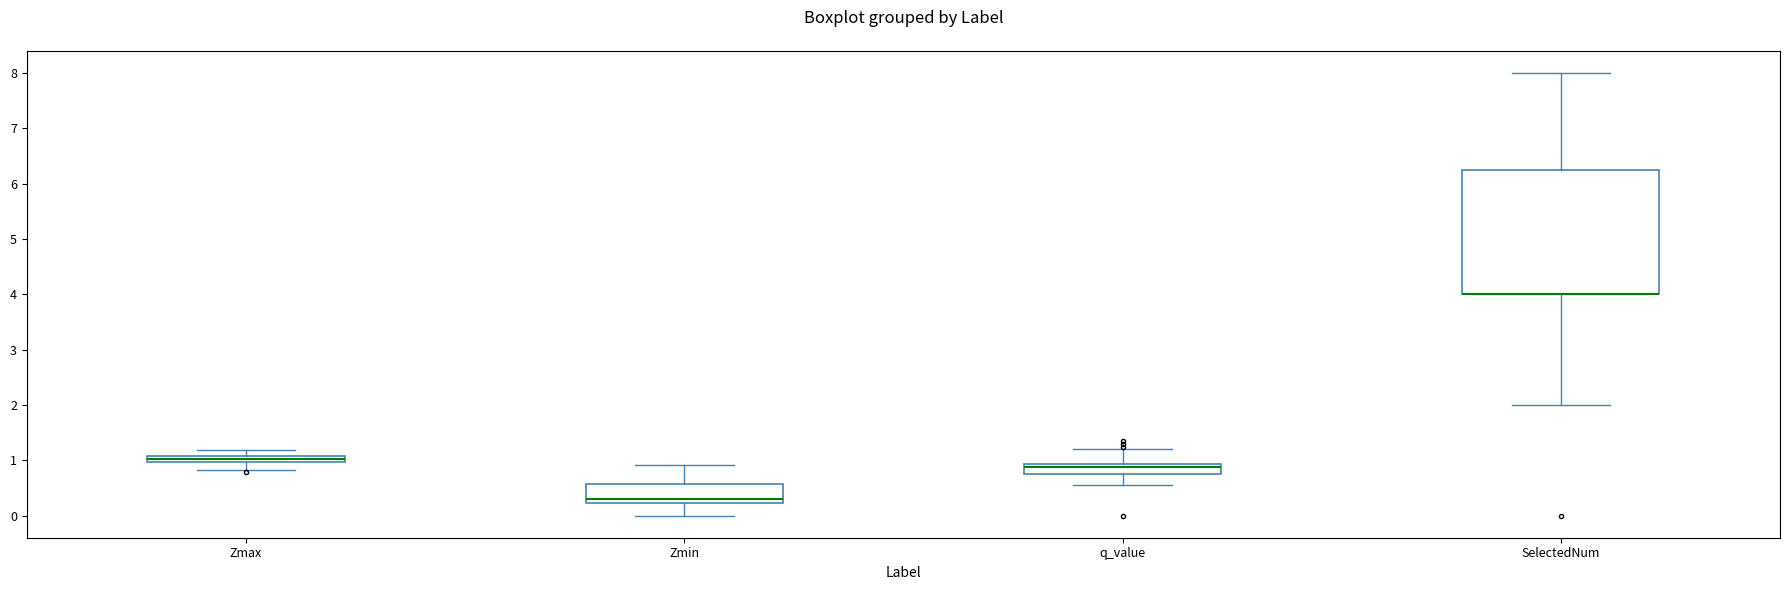

Where is the lower edge of the box for SelectedNum on the y-axis? The values are not printed on the chart, so give them approximately, as read against the axis.

4.0